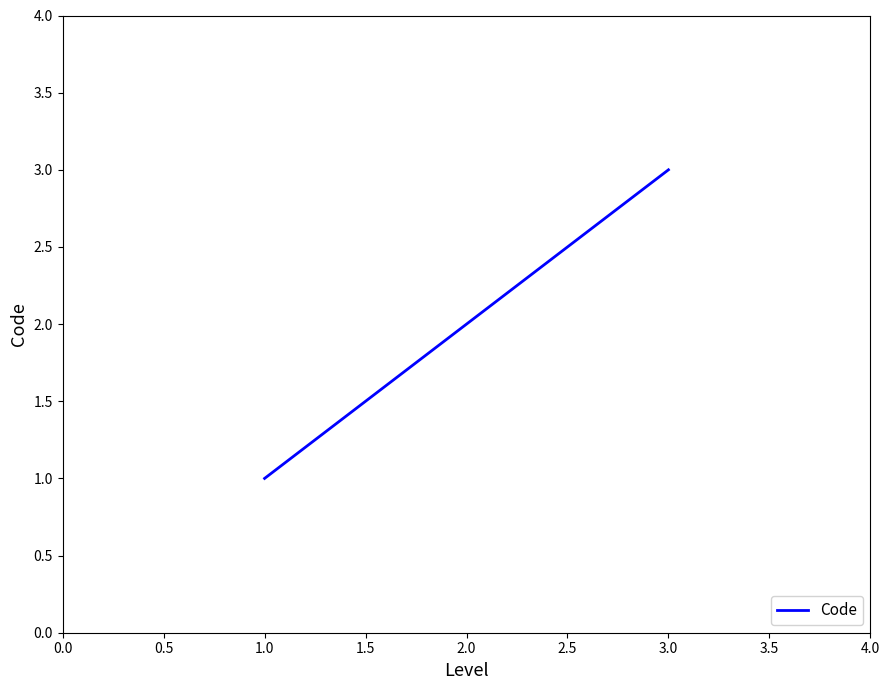

Count the values in the range 1 to 3.

3